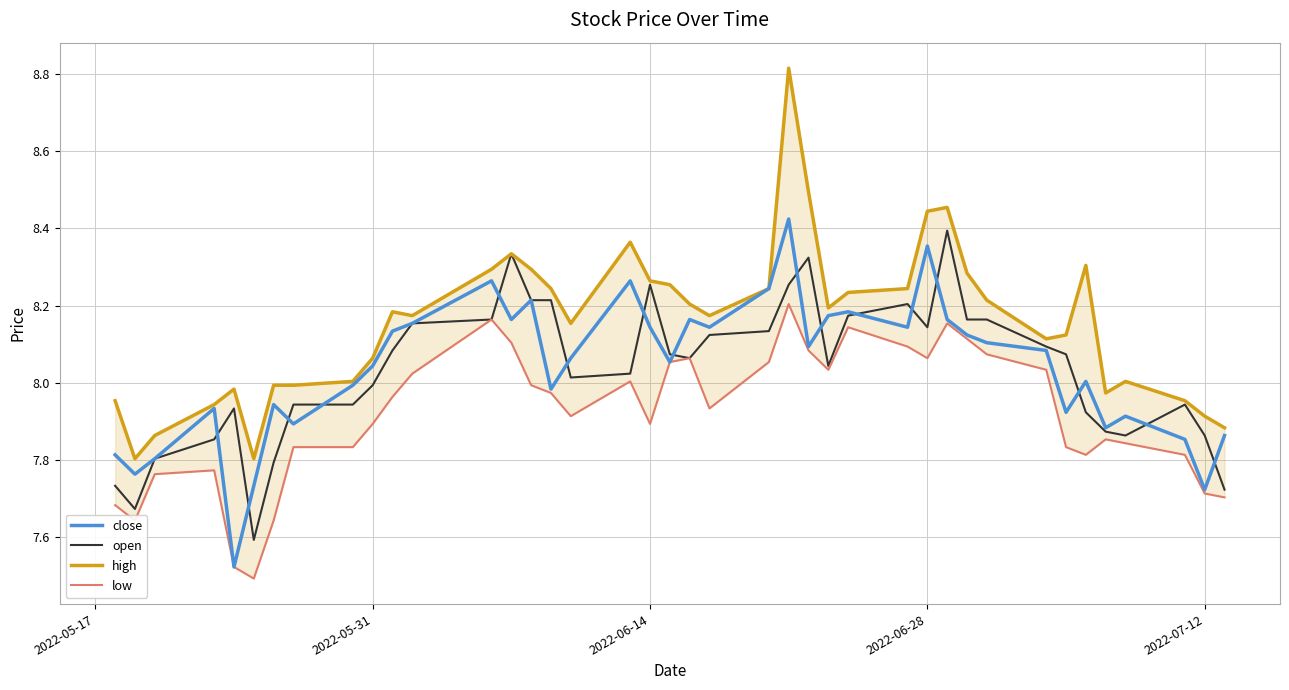

The value of open at 27 is 13.1. True or false?

False